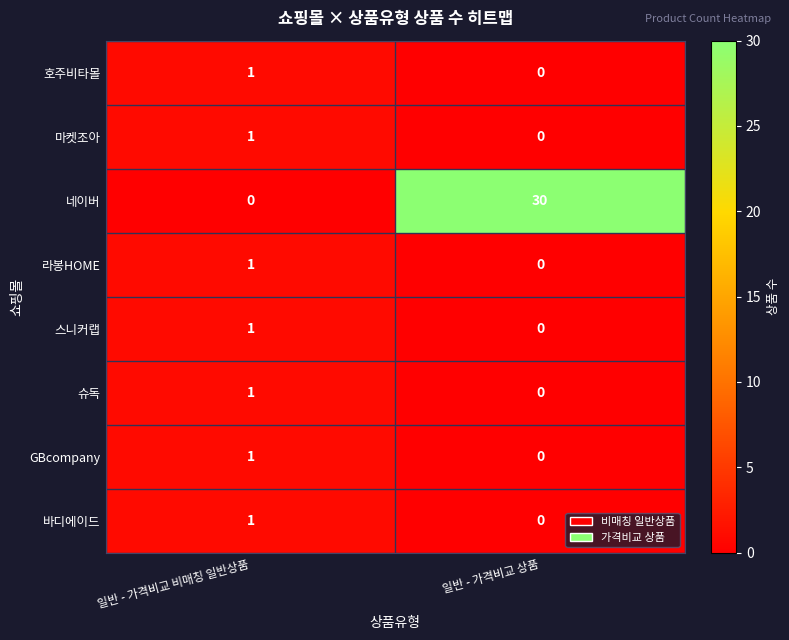

At how many categories does at least one series exceed 27?

1